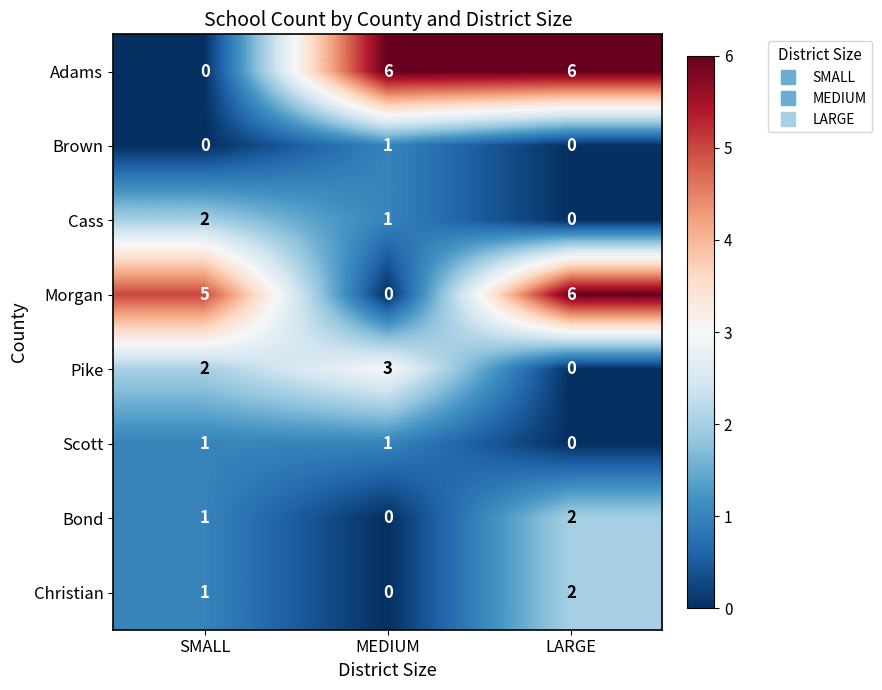

Which series changed the most between SMALL and MEDIUM?

Adams